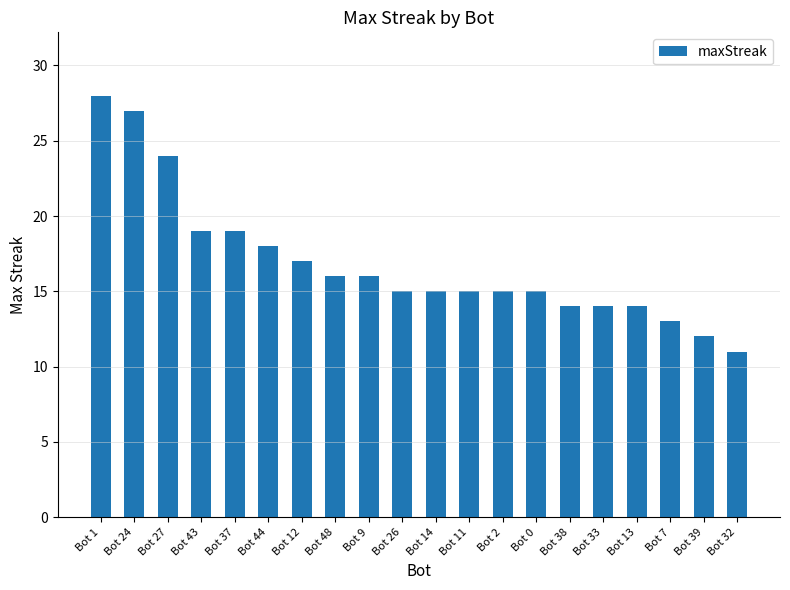

What is the value of the 7th bar from the left?

17